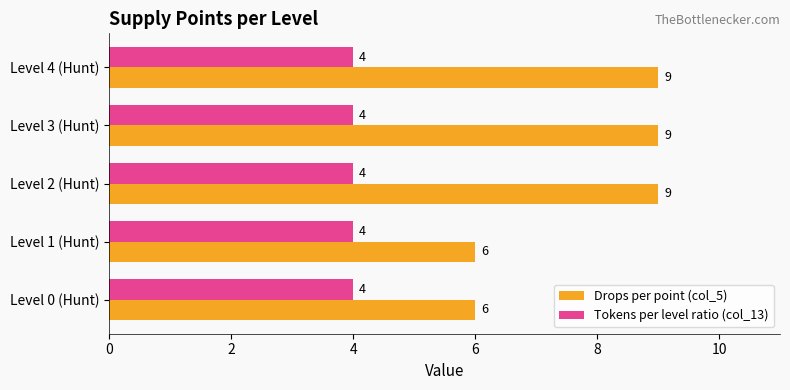

What is the minimum value for Drops per point (col_5)?

6